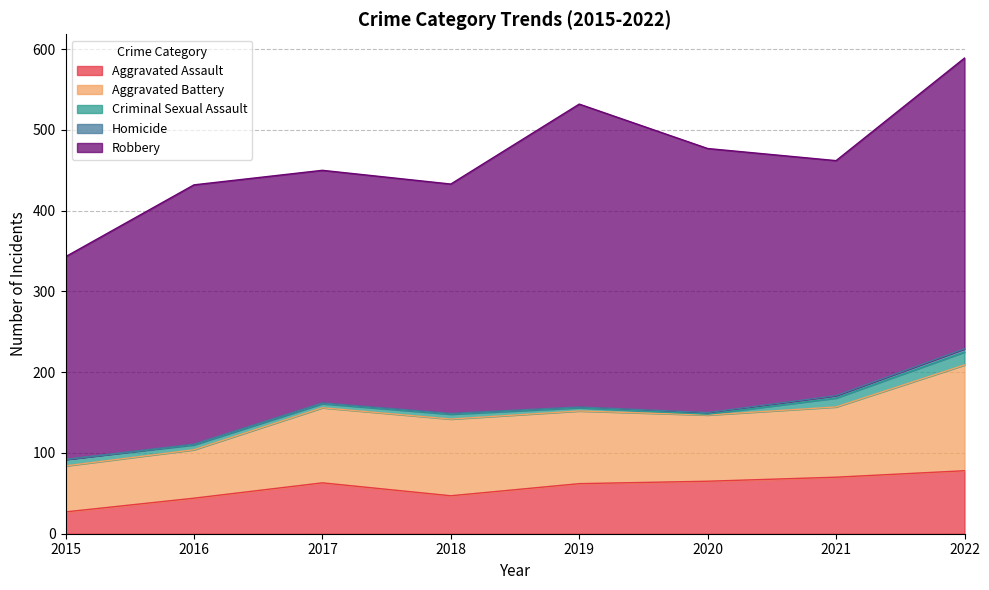

What is the highest value of the Aggravated Assault series?

78